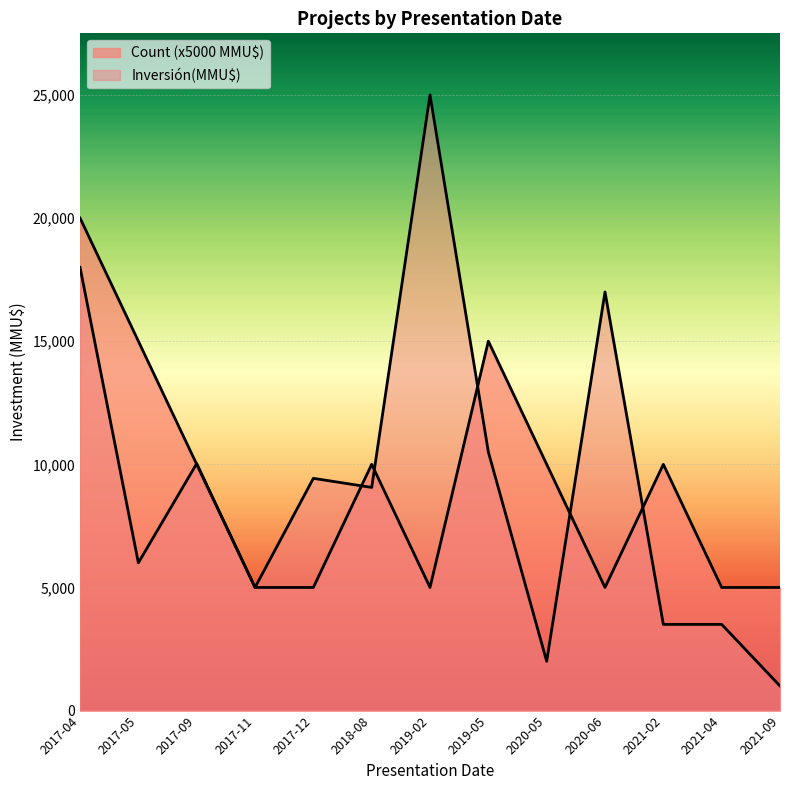

Between which two adjacent categories do Count and Inversión(MMU$) first intersect?

2017-05 and 2017-09